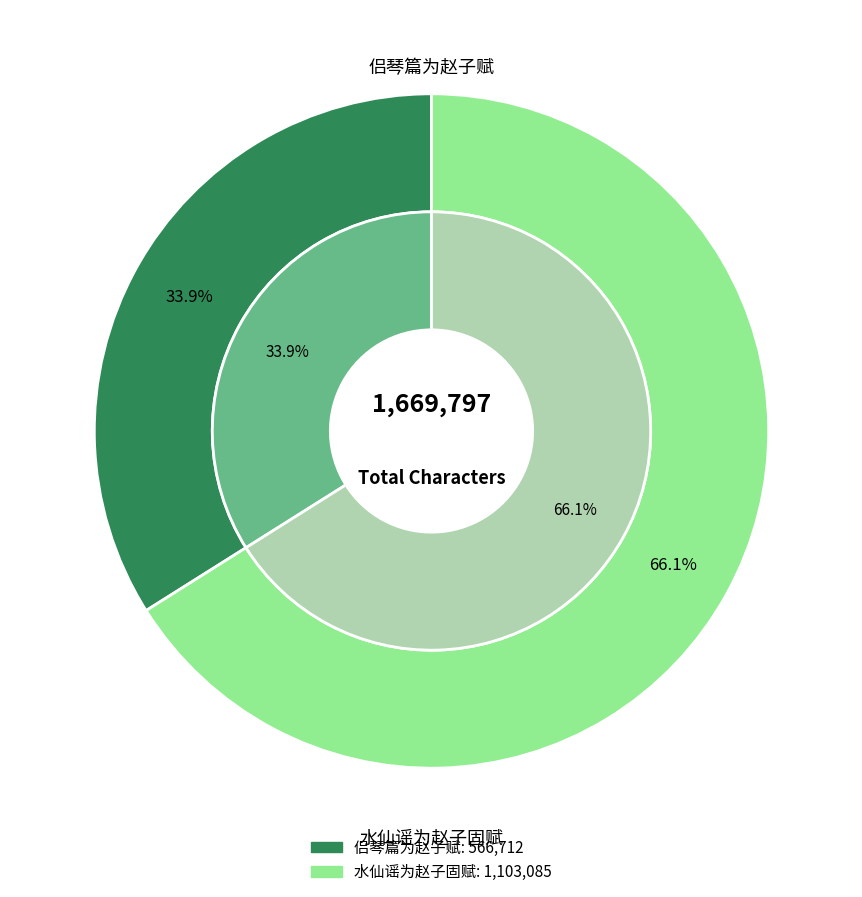

Between 侣琴篇为赵子赋 and 水仙谣为赵子固赋, which is larger?

水仙谣为赵子固赋